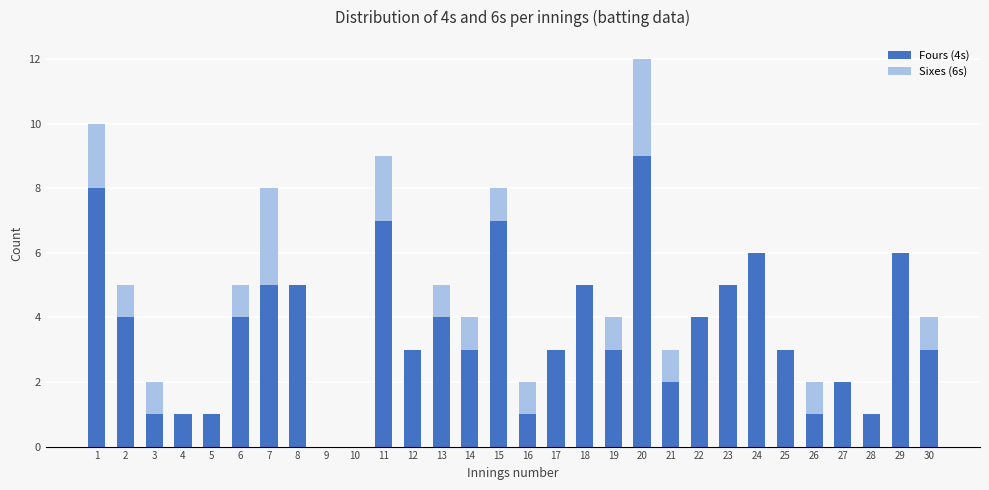

True or false: Fours (4s) has a value of 7 at 15.

True